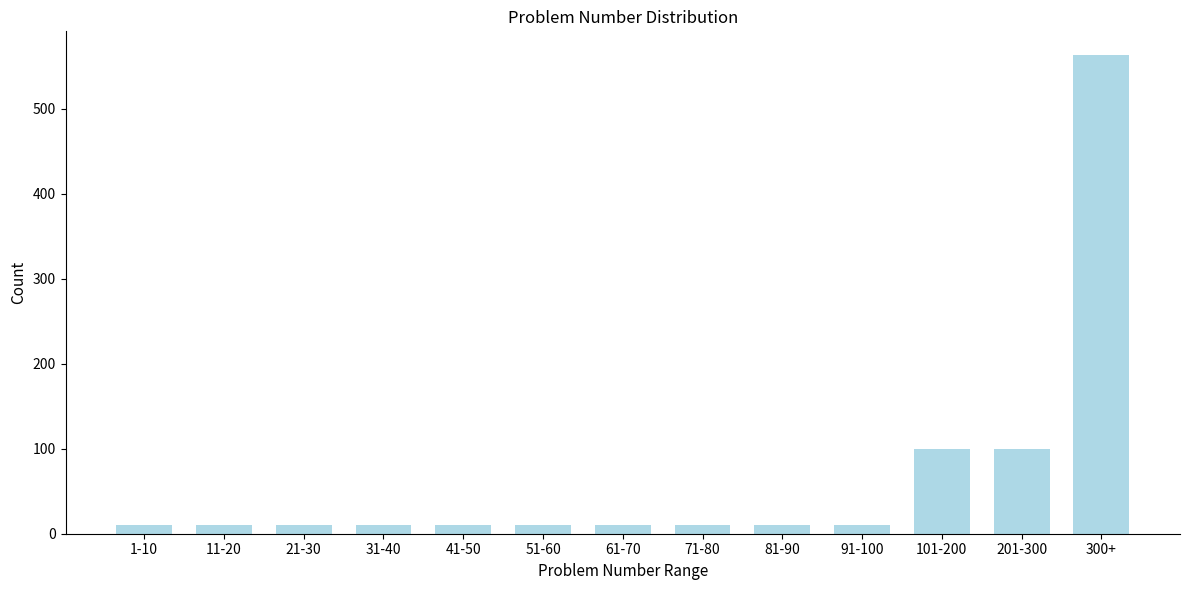

Reading right to left, what are all the values shown in this chart?

563	100	100	10	10	10	10	10	10	10	10	10	10